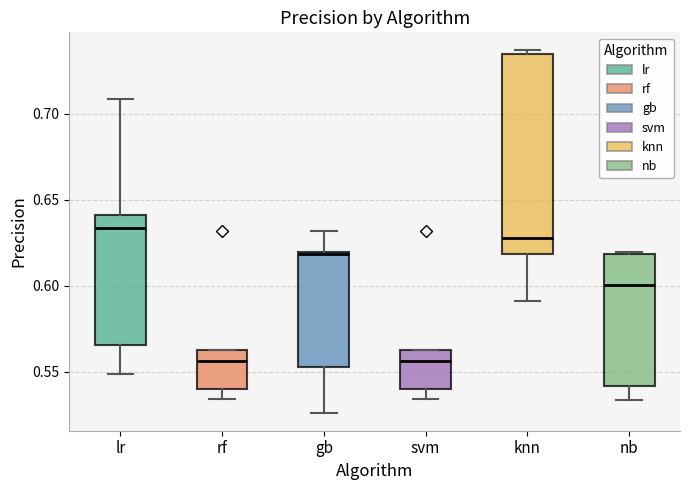

Reading left to right, transcribe this box plot: for each box, give where its median line is, the range the box spans, and where its two whiskers end, as read against the y-axis. The values are not printed on the chart, so give them approximately, as read against the axis.

lr: median 0.635, box 0.565 to 0.640, whiskers 0.550 to 0.710
rf: median 0.555, box 0.540 to 0.565, whiskers 0.535 to 0.565
gb: median 0.620, box 0.555 to 0.620, whiskers 0.525 to 0.630
svm: median 0.555, box 0.540 to 0.565, whiskers 0.535 to 0.565
knn: median 0.630, box 0.620 to 0.735, whiskers 0.590 to 0.735 (just above the box's upper edge)
nb: median 0.600, box 0.540 to 0.620, whiskers 0.535 to 0.620